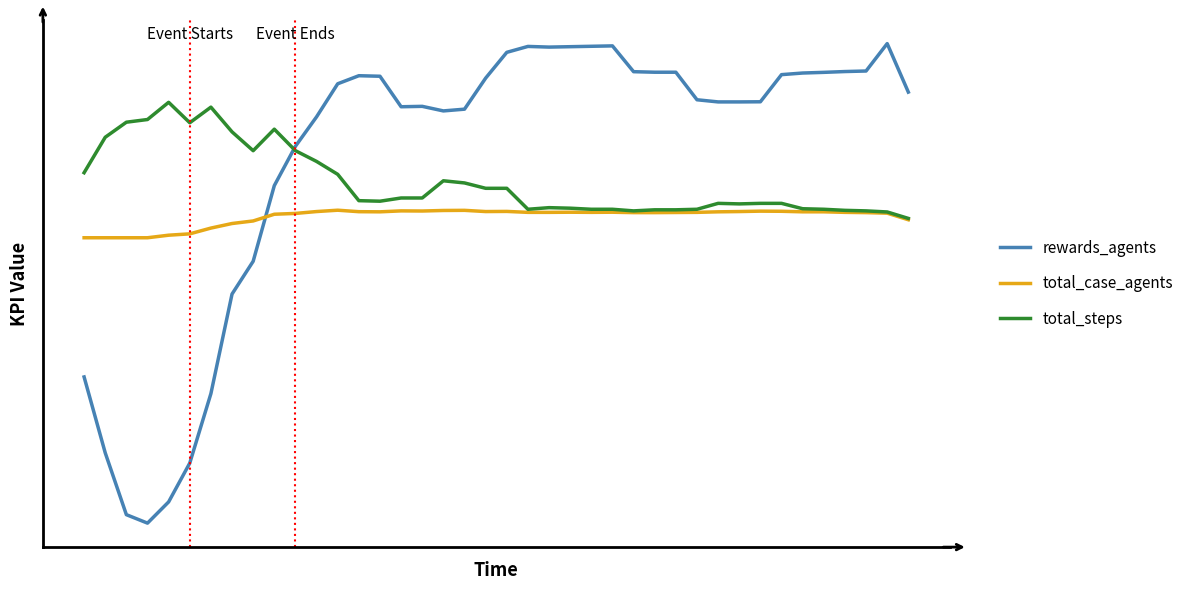

What are all the series names shown in the legend?

rewards_agents, total_case_agents, total_steps